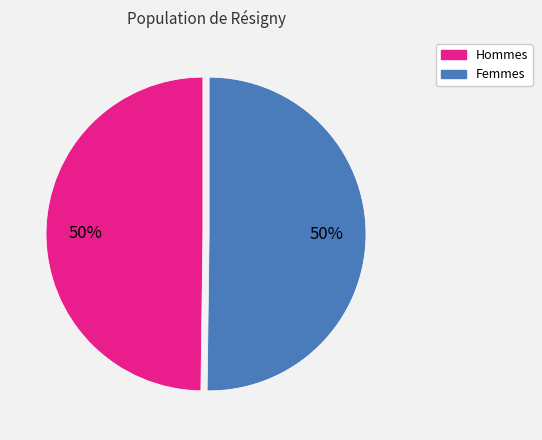

To the nearest percent, what is the average slice percentage?

50%